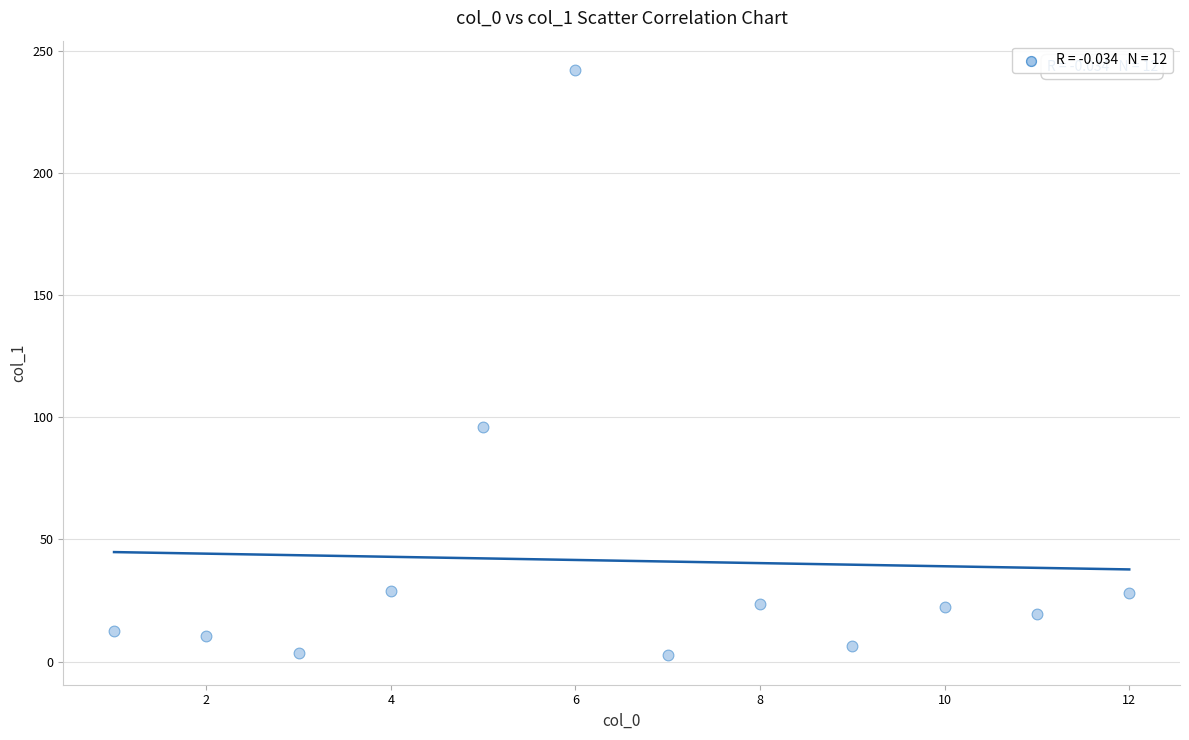

What is the range of X values (max minus min)?

11.0